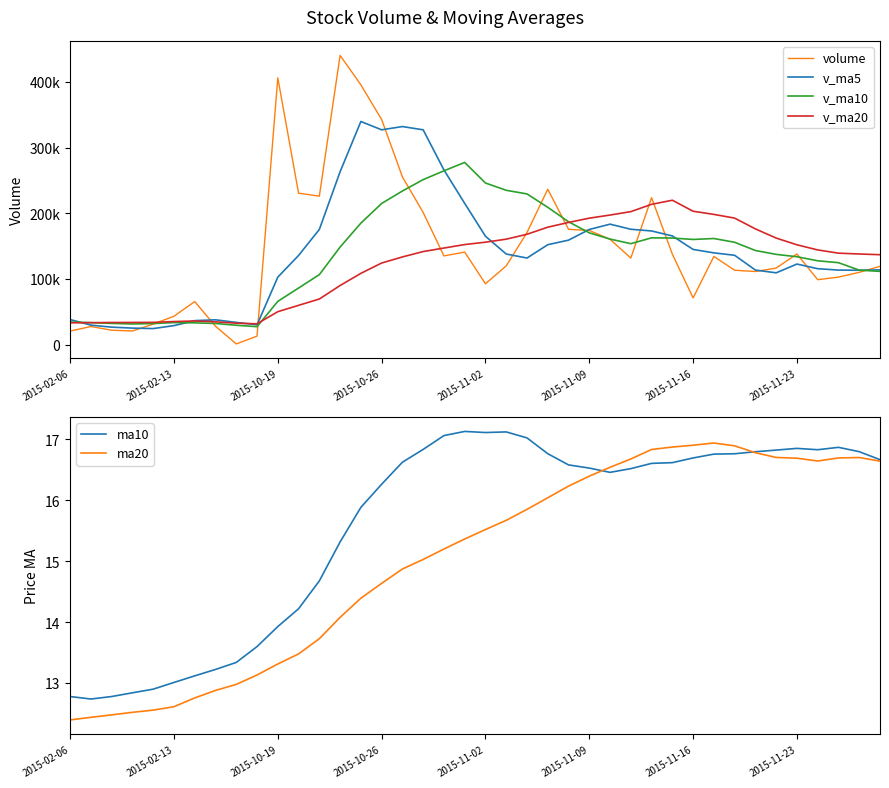

The ma10 series shows 16.3 at 2015-10-26. True or false?

True